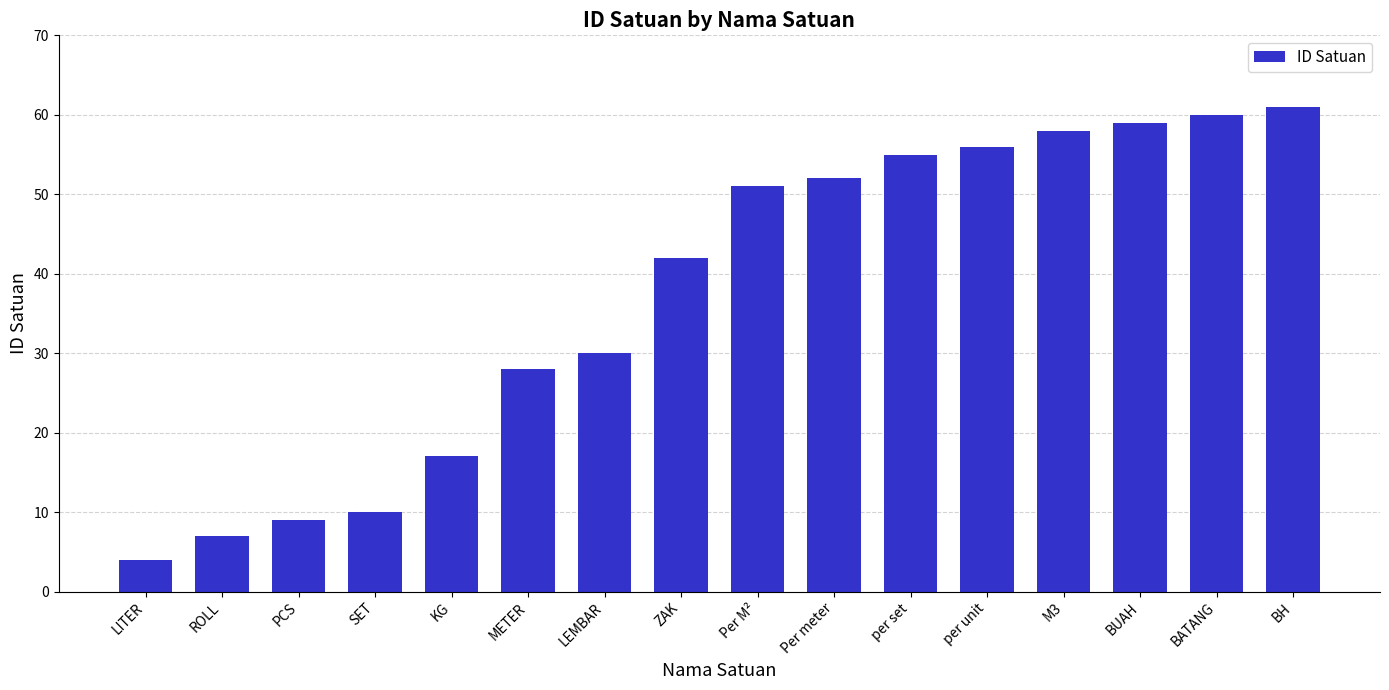

How many data points are less than 51?

8